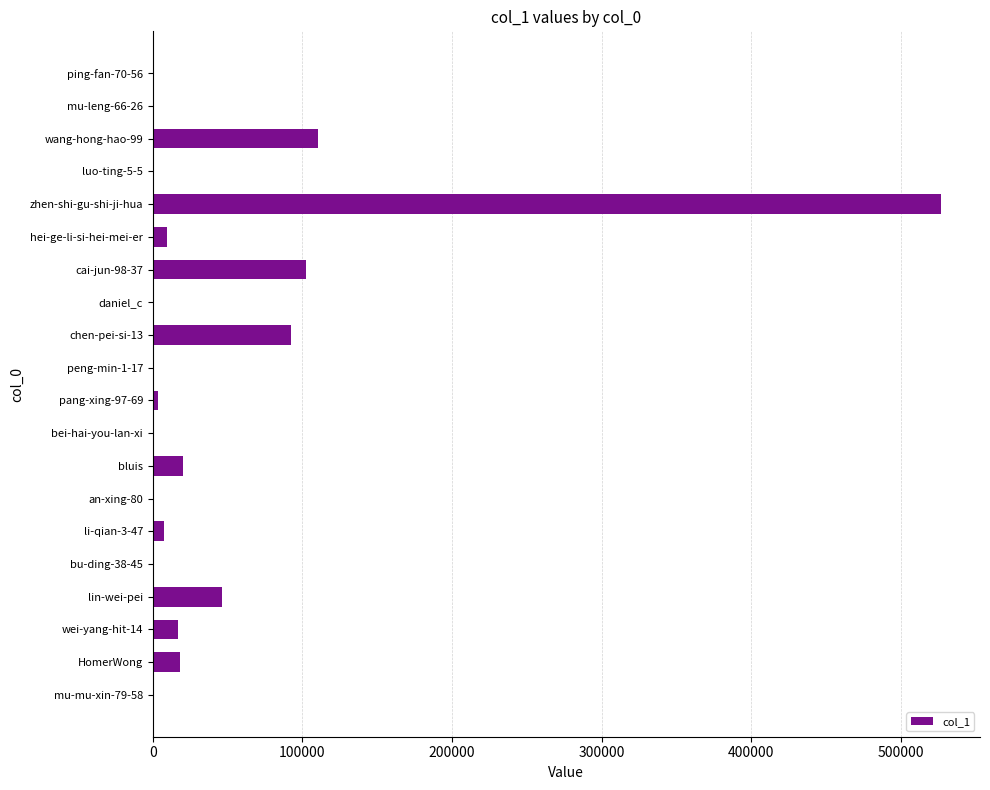

What is the change in value from zhen-shi-gu-shi-ji-hua to HomerWong?

-508175